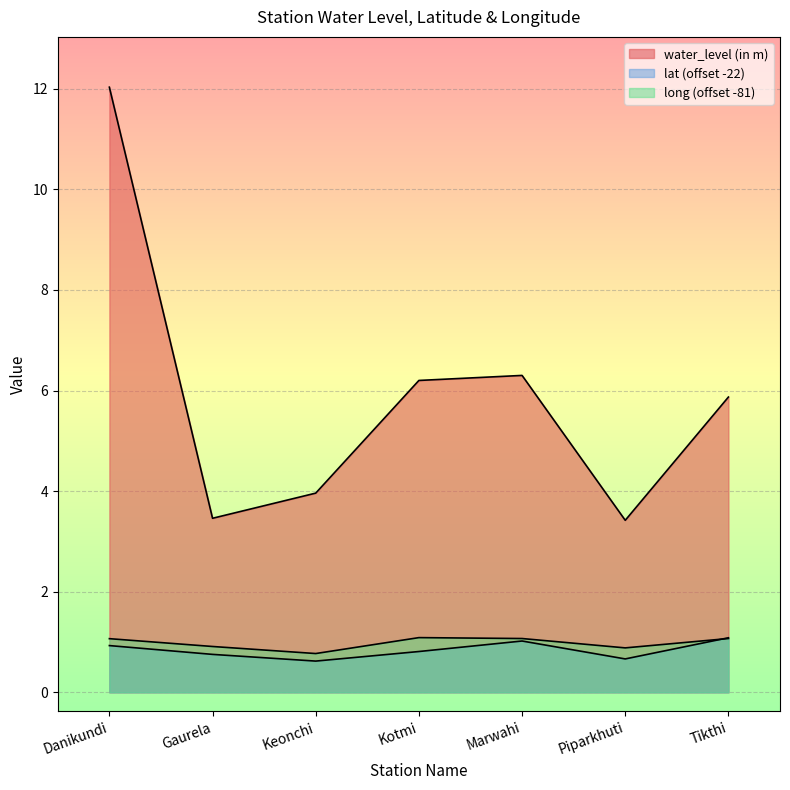

What is the label of the 2nd point from the right?

Piparkhuti